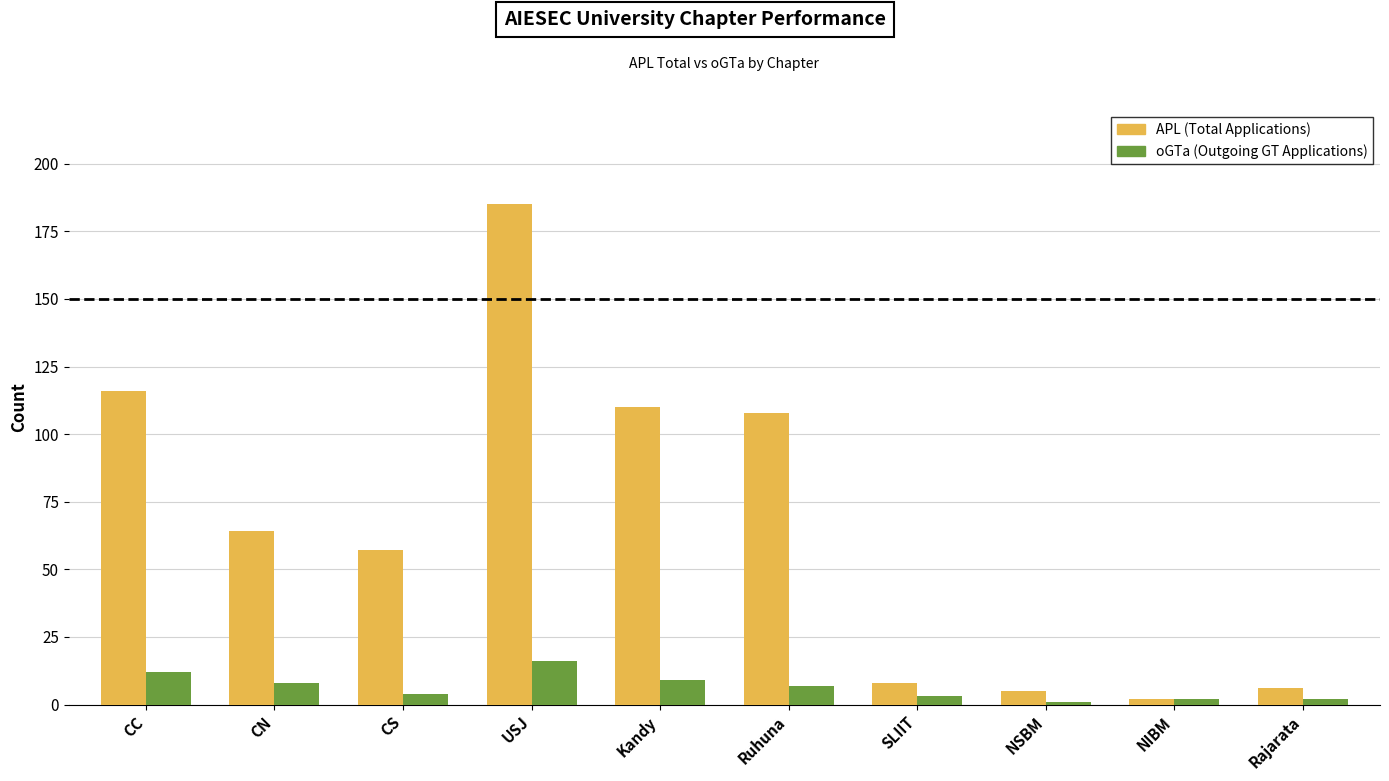

At which category does the chart reach its peak across all series?

USJ